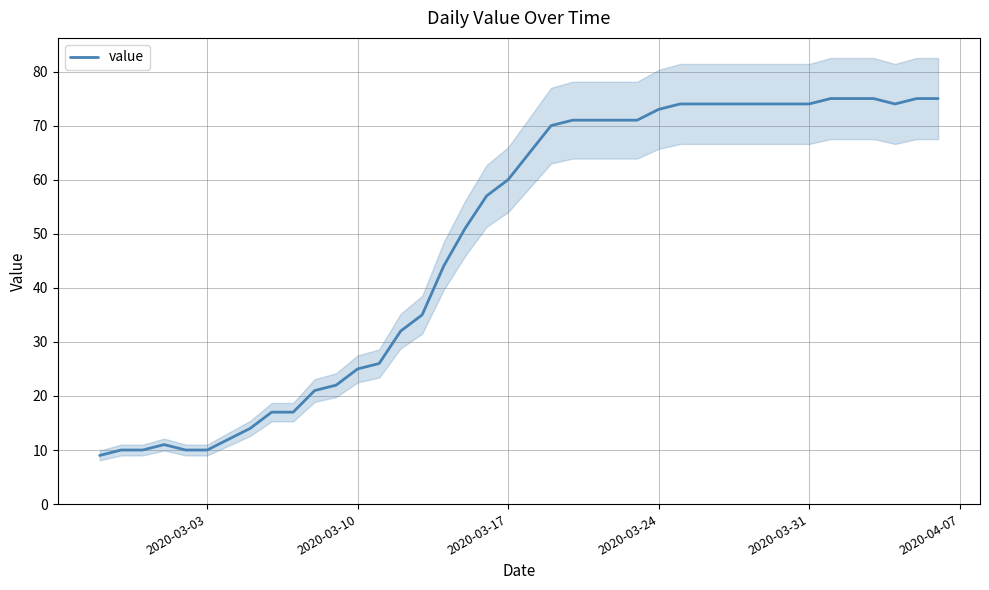

What is the minimum value shown in the chart?

9